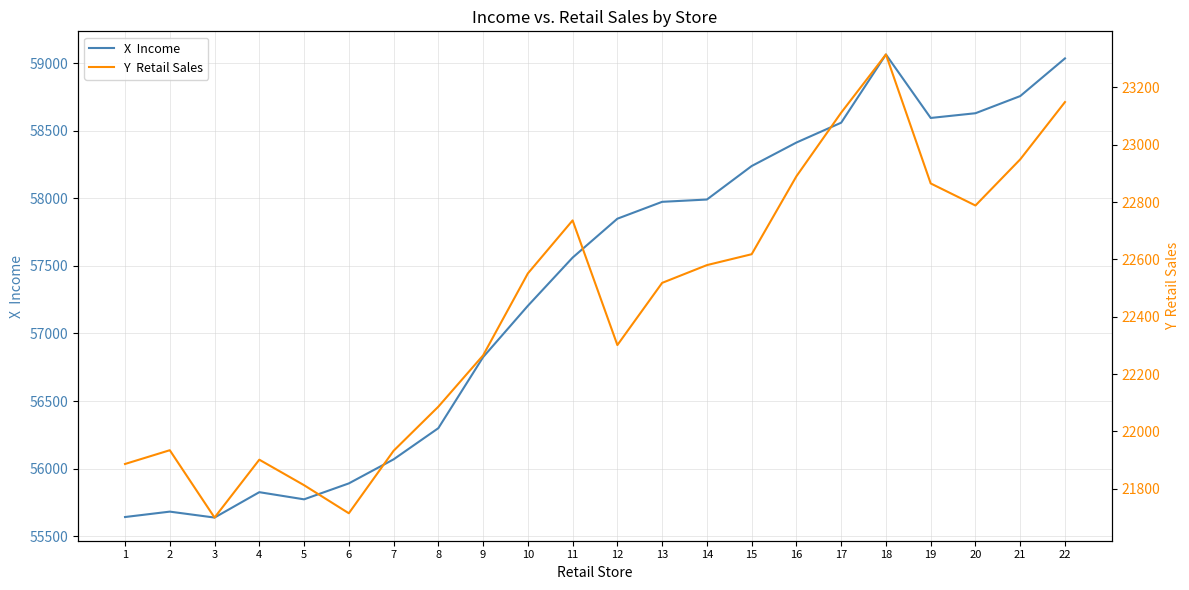

How many series are shown in this chart?

2